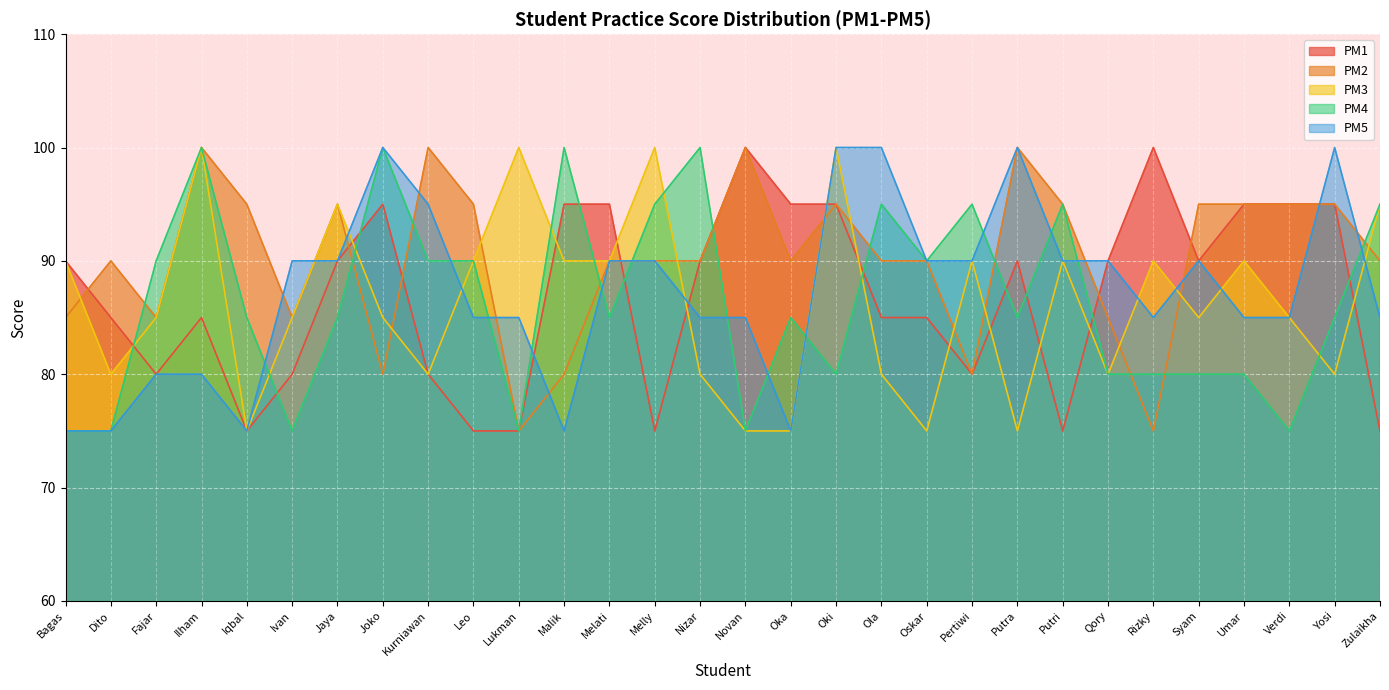

The value of PM4 at Syam is 80. True or false?

True